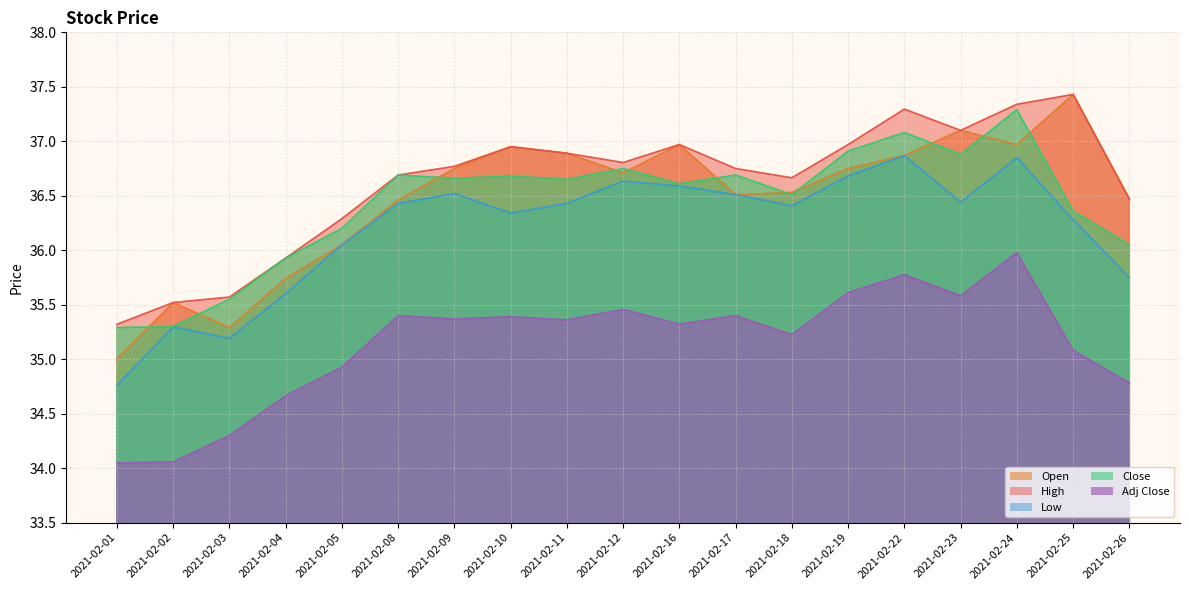

Which series has the largest total across all categories?

High